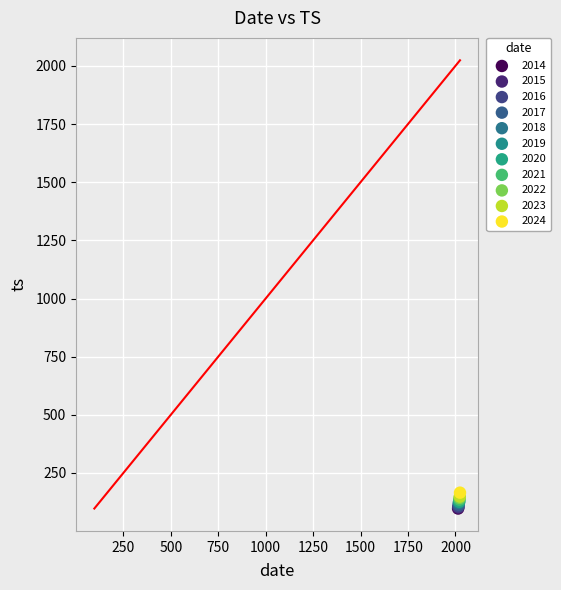

What are all the series names shown in the legend?

2014, 2015, 2016, 2017, 2018, 2019, 2020, 2021, 2022, 2023, 2024